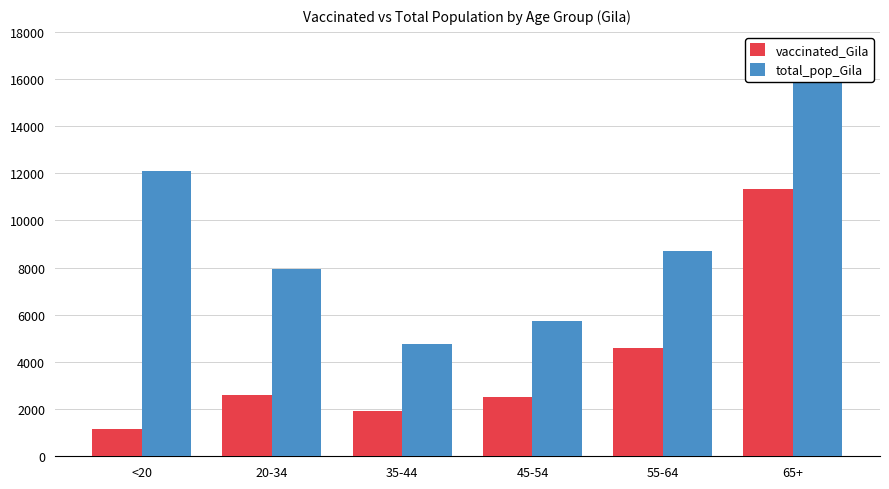

What is the difference between the highest and lowest values at 45-54?

3249